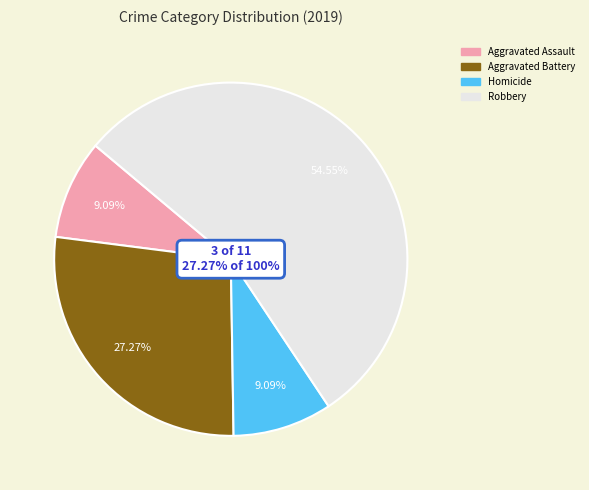

To the nearest percent, what is the combined percentage of Criminal Sexual Assault and Aggravated Battery?

27%